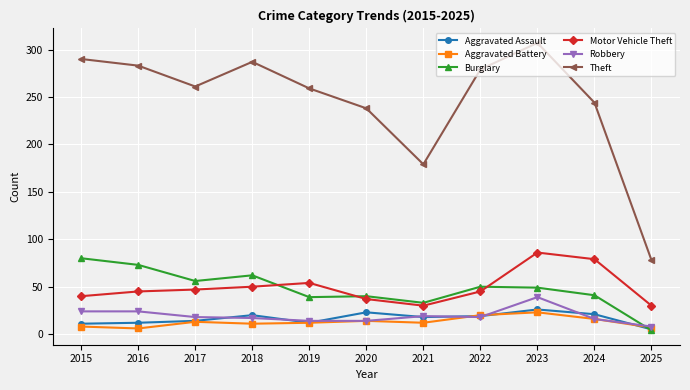

The Aggravated Assault series shows 23 at 2020. True or false?

True